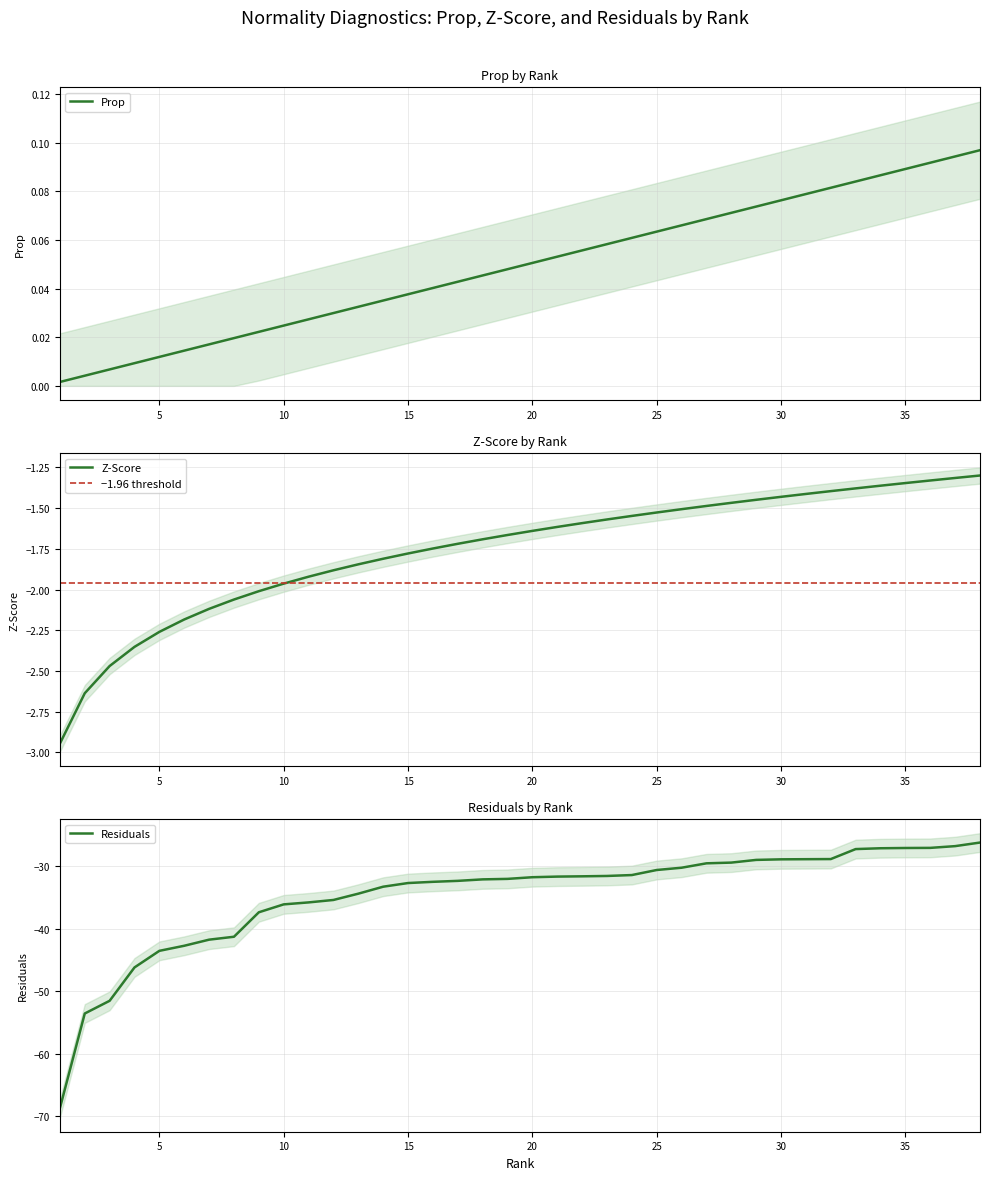

True or false: Prop and Z-Score intersect in this chart.

False